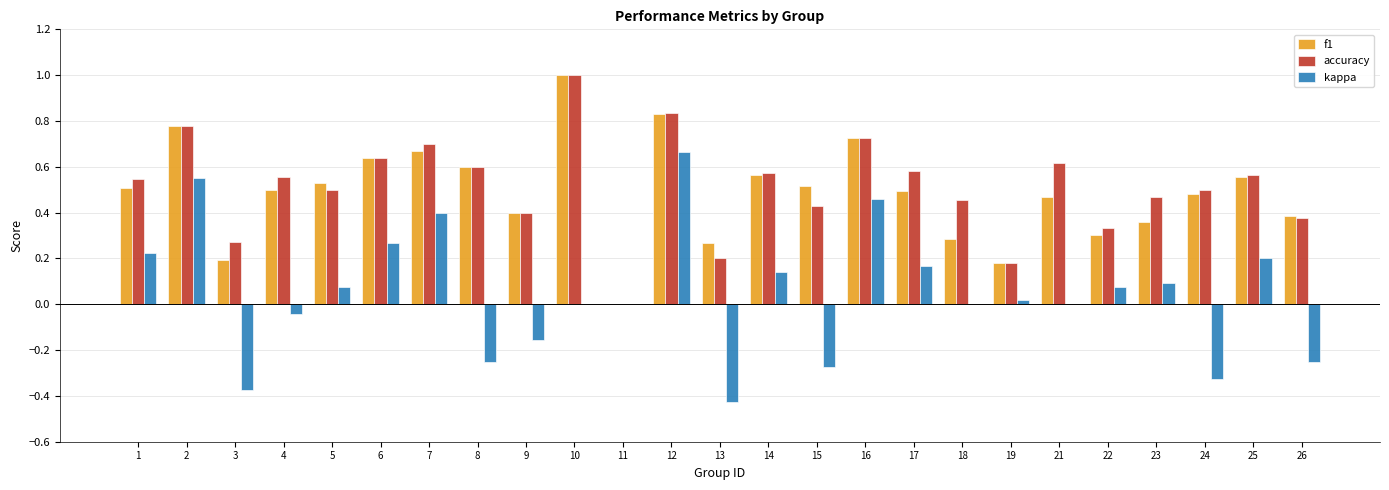

Is the value of accuracy at 7 greater than the value of f1 at 4?

Yes